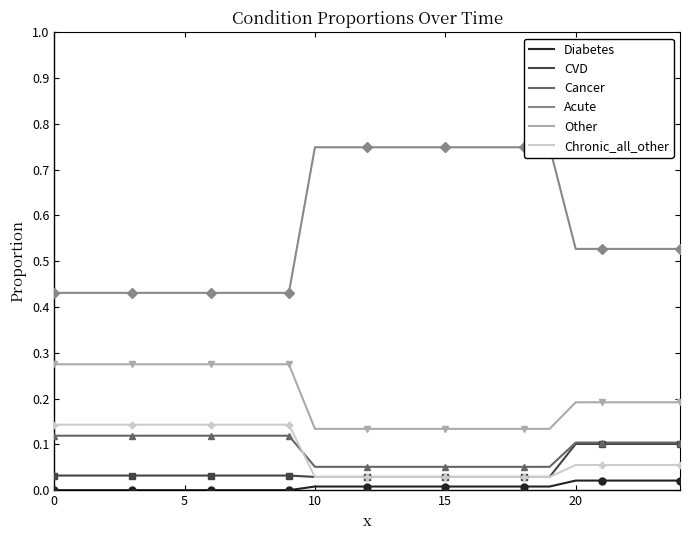

How many times do Chronic_all_other and Cancer cross each other?

1